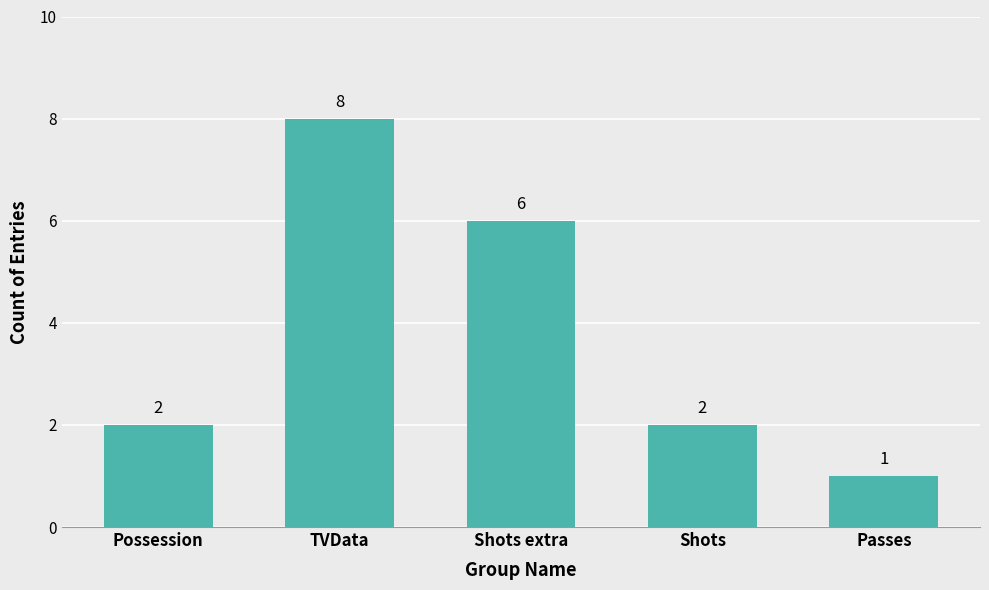

Which has a higher value, Passes or Shots?

Shots